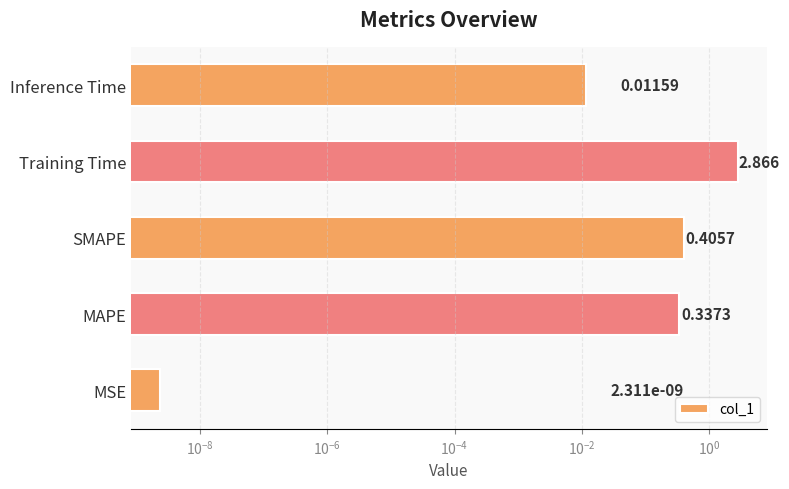

Does the chart contain stacked bars?

No